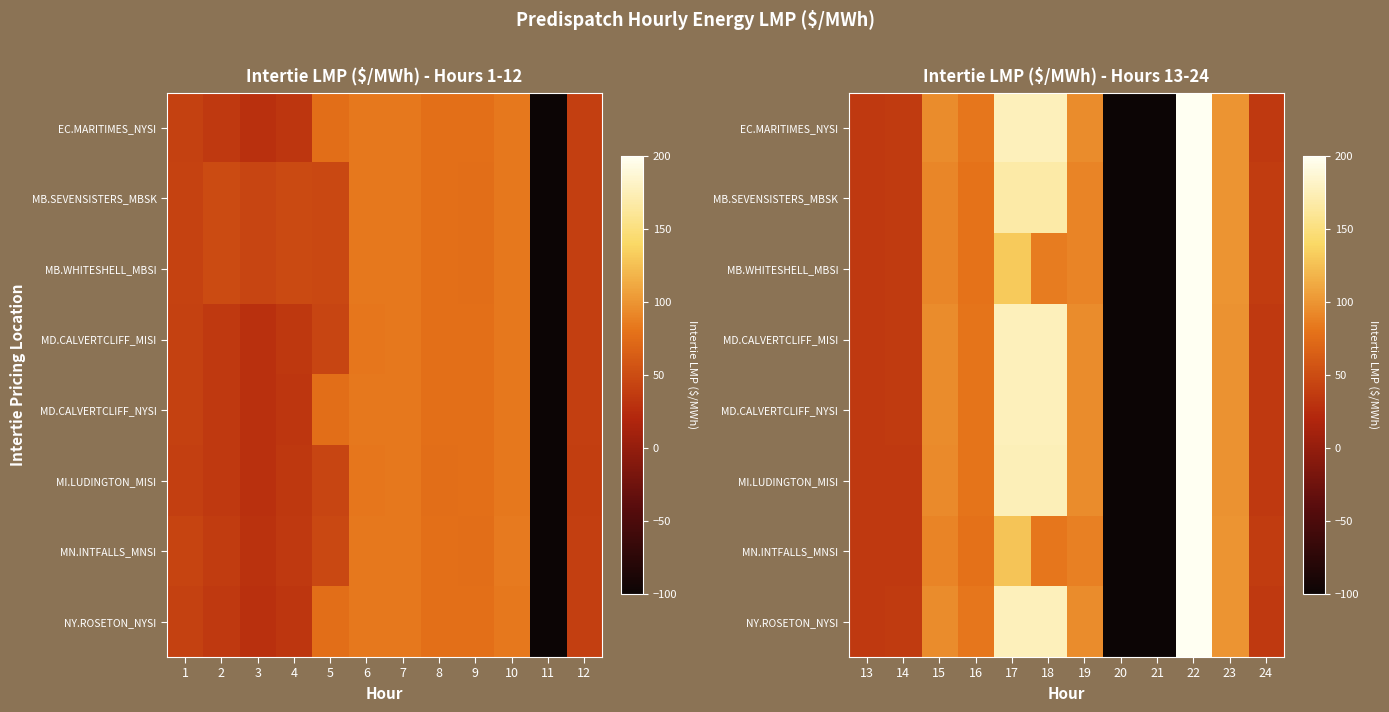

Rank the series at 24 from highest to lowest value.

MN.INTFALLS_MNSI, MB.SEVENSISTERS_MBSK, MB.WHITESHELL_MBSI, EC.MARITIMES_NYSI, MD.CALVERTCLIFF_MISI, MD.CALVERTCLIFF_NYSI, NY.ROSETON_NYSI, MI.LUDINGTON_MISI